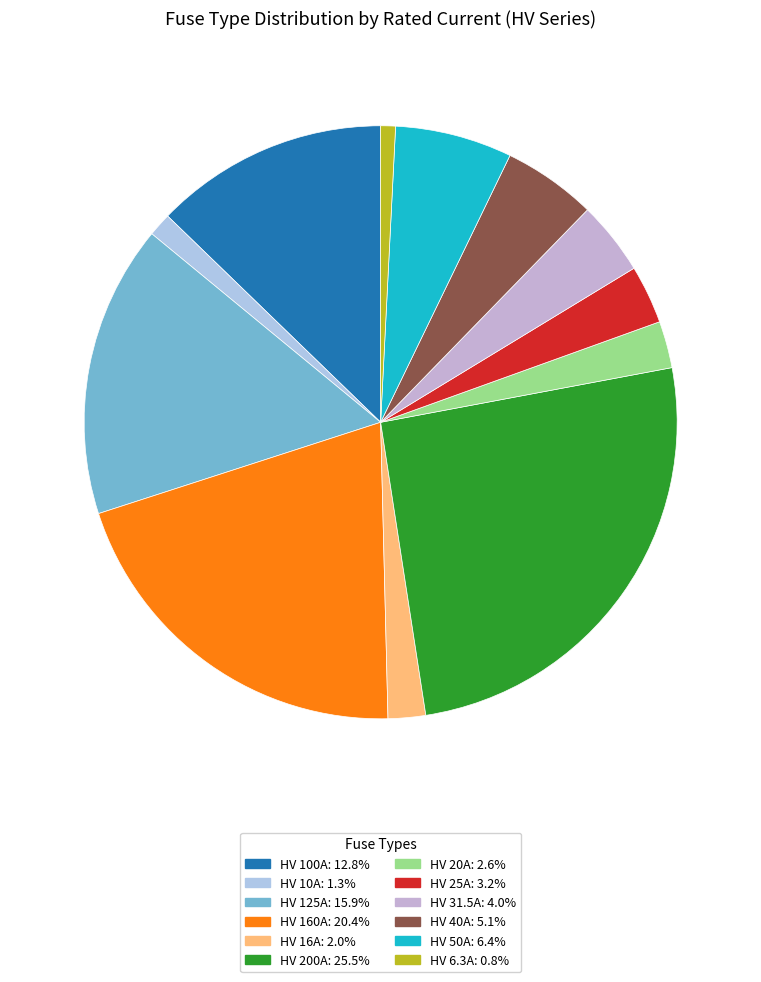

How many slices are in this pie chart?

12